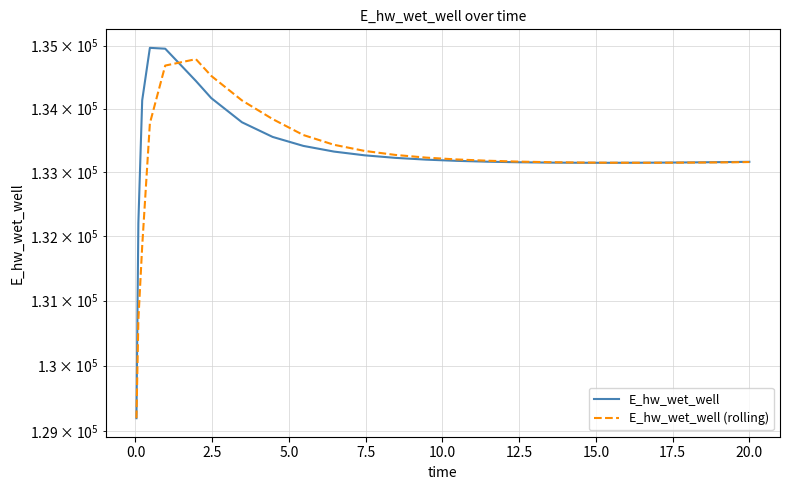

How many values in the E_hw_wet_well (rolling) series are below 133179?

12